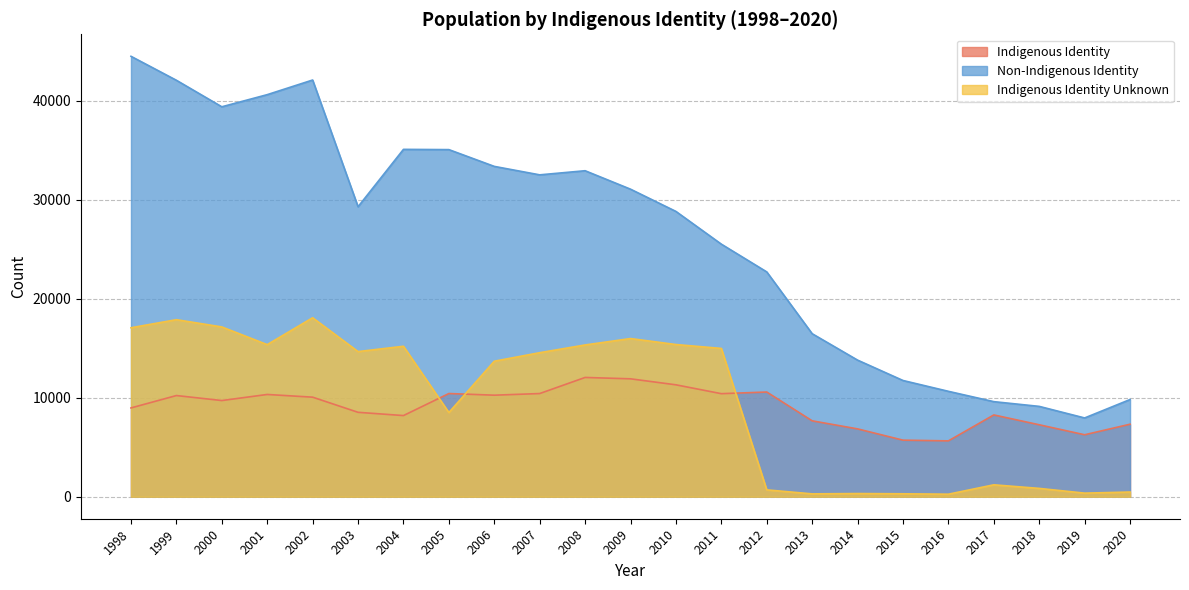

Rank the series at 2019 from lowest to highest value.

Indigenous Identity Unknown, Indigenous Identity, Non-Indigenous Identity